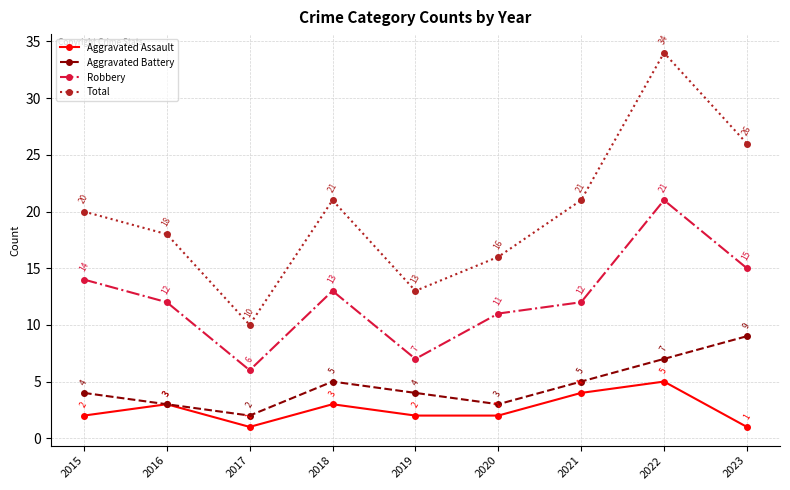

Which category has the highest value in the Total series?

2022